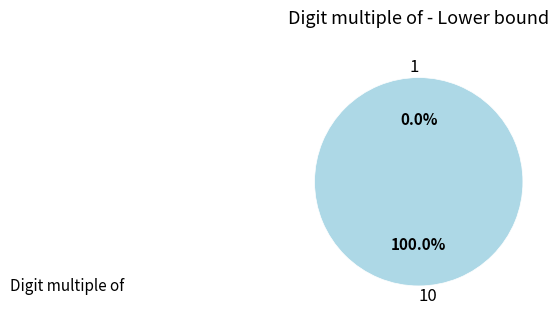

Which category accounts for the majority?

10